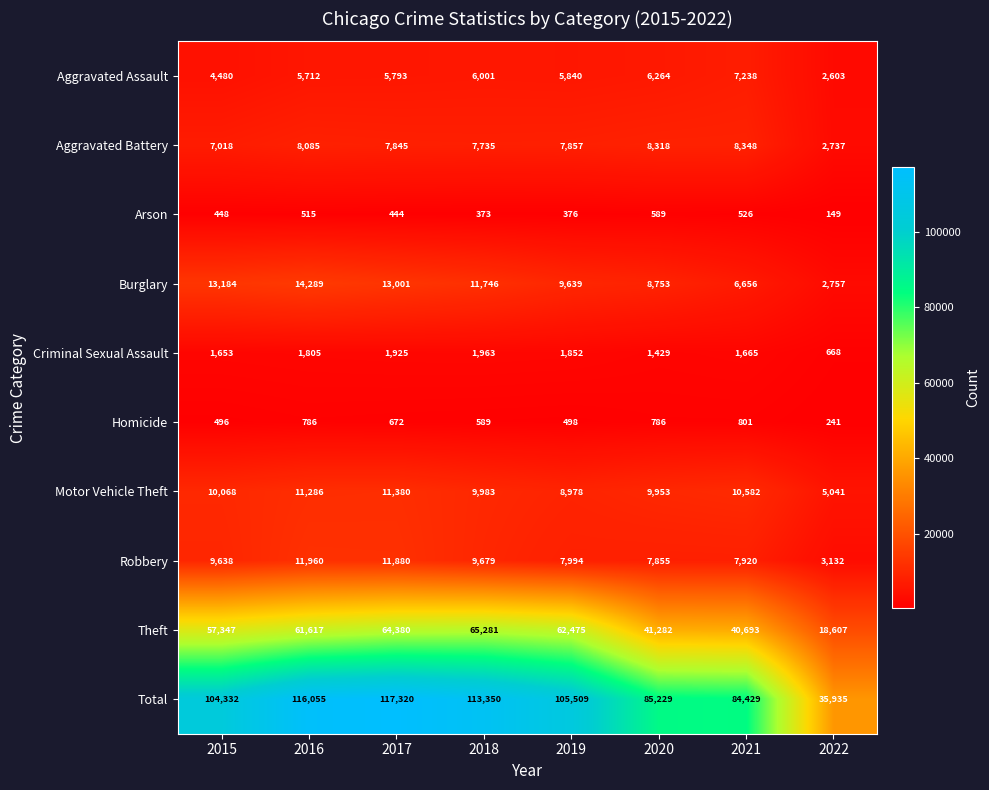

What is the difference between the Motor Vehicle Theft values at 2018 and 2020?

30